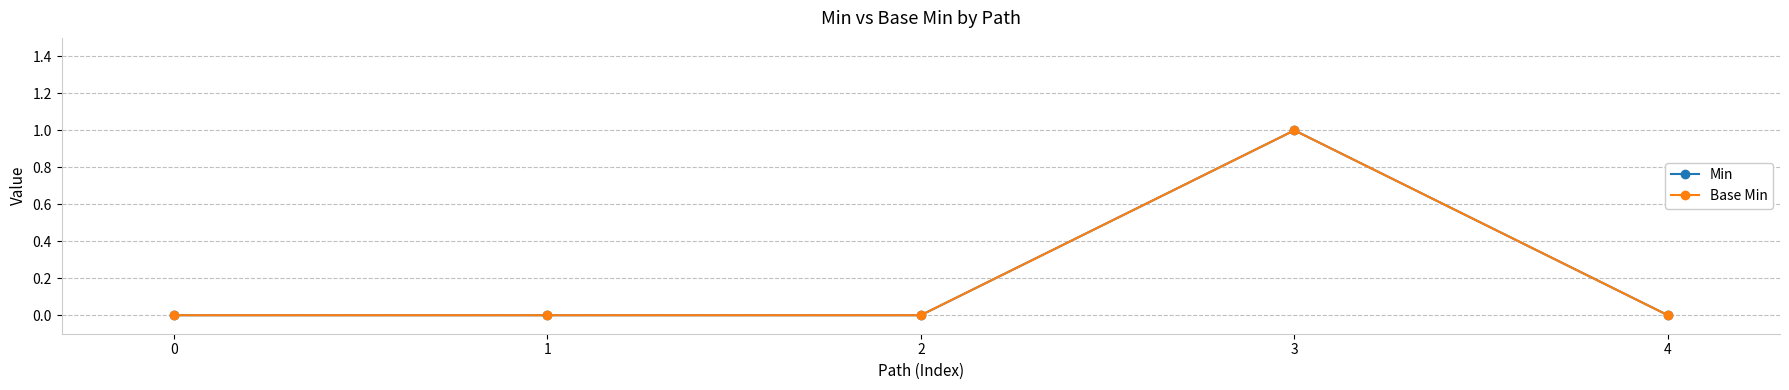

True or false: Min has a value of 0 at 0.

True